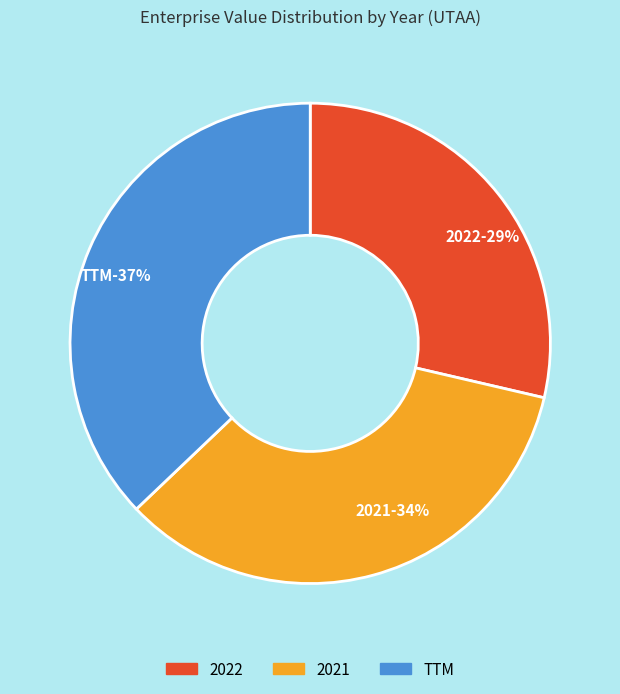

What is the change in value from 2022 to 2021?

+46066156.2